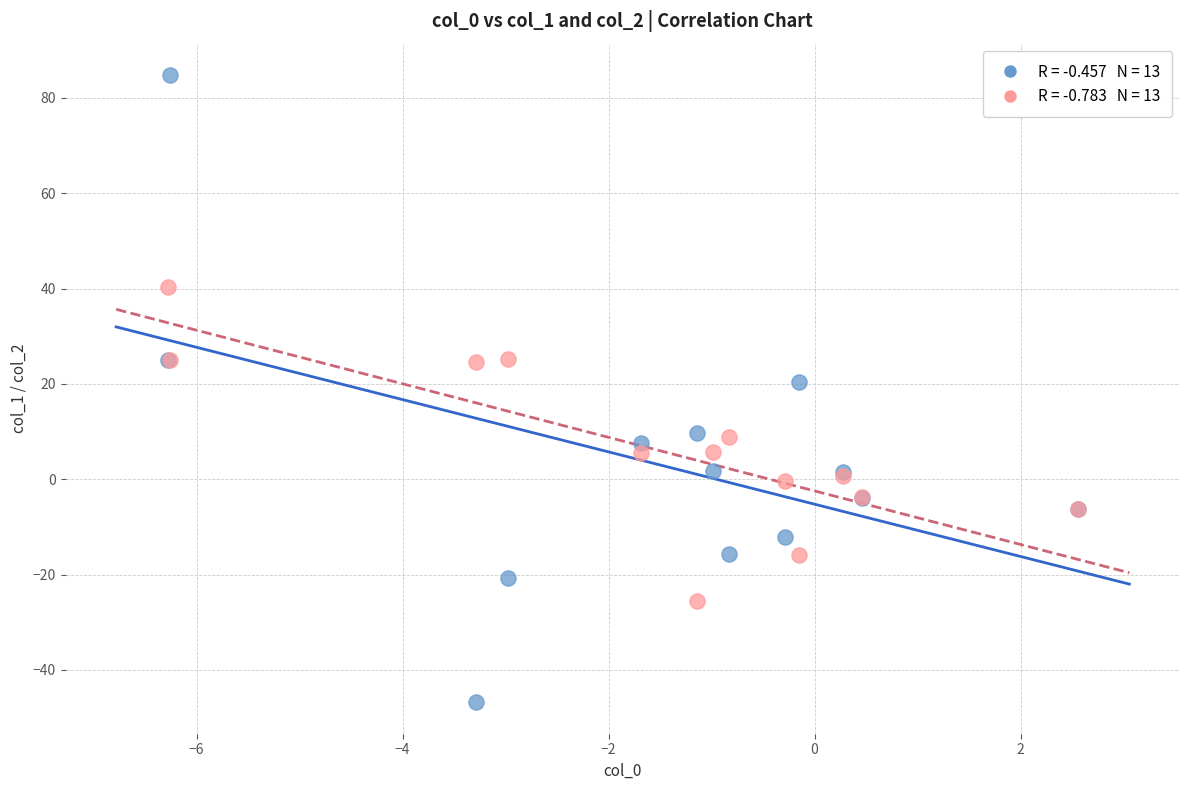

Across all series, what Y value is closest to 18?

20.5